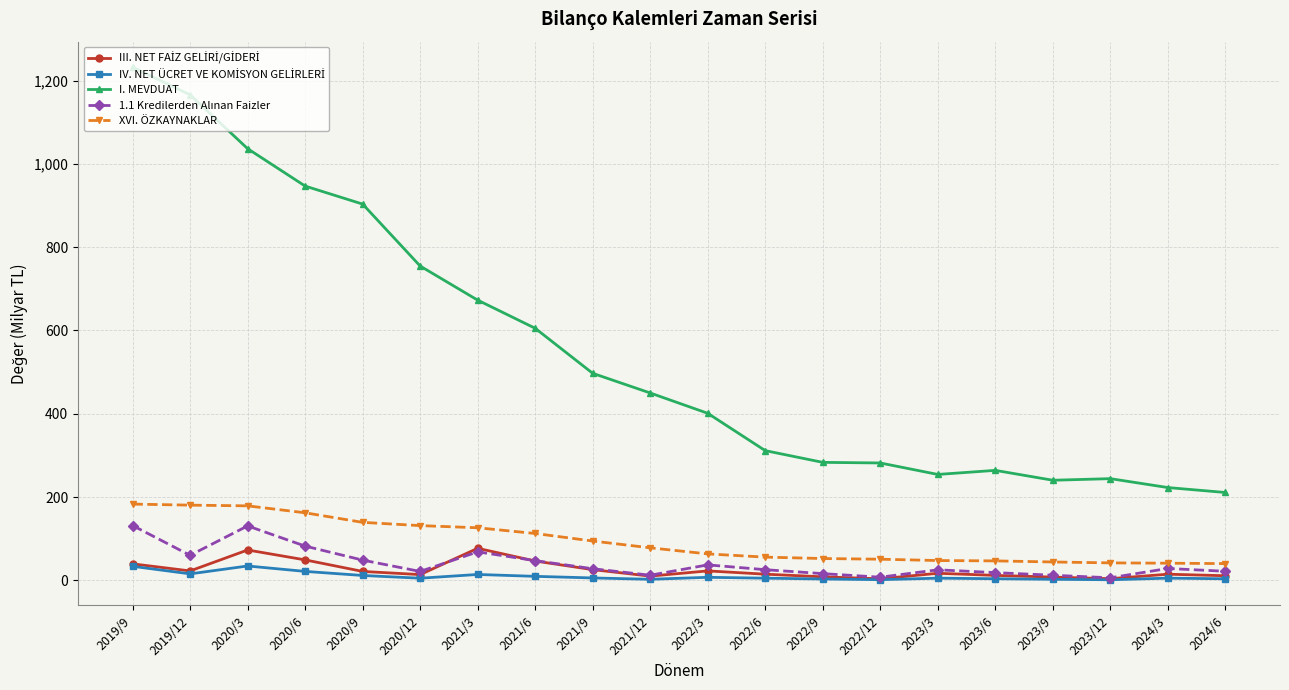

What is the difference between the highest and lowest values at 2022/3?

393.8